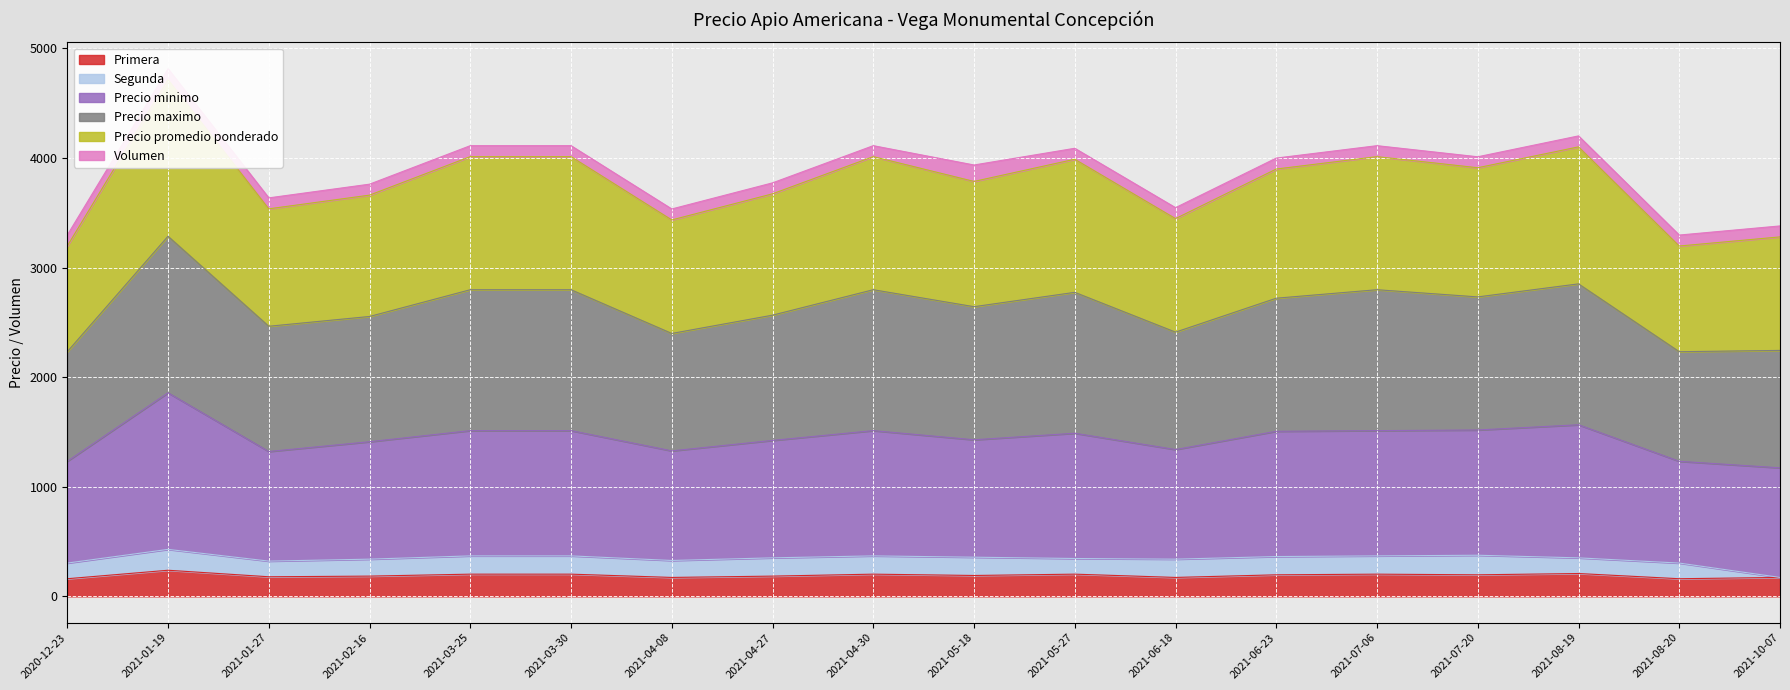

The value of Primera at 2021-05-18 is 190.4. True or false?

True